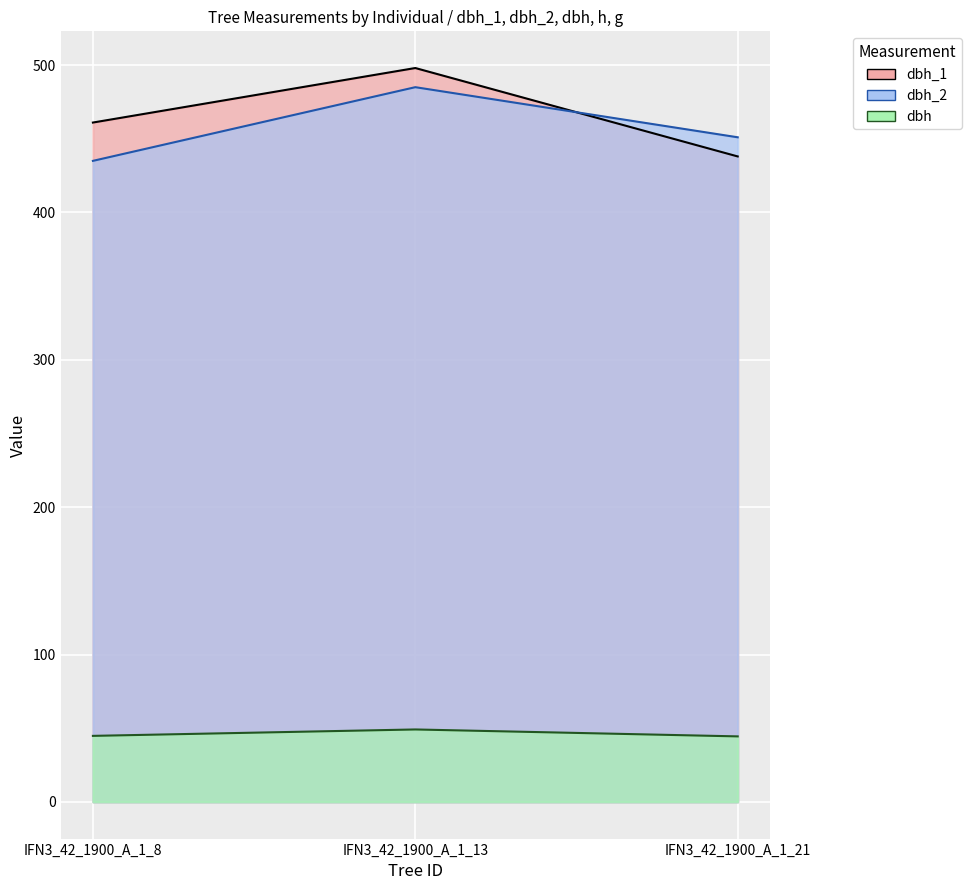

What is the difference between the maximum and minimum values in the dbh_2 series?

50.0